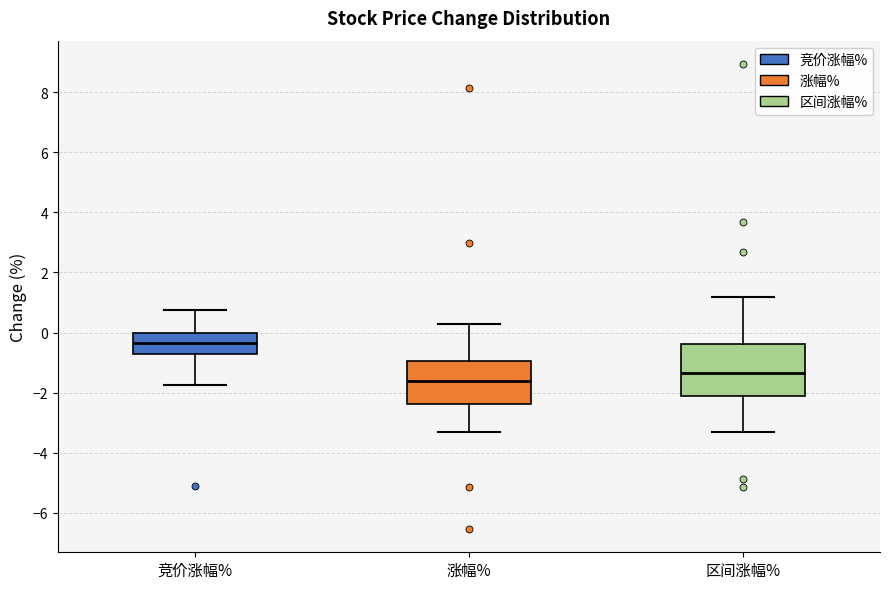

Where is the upper edge of the box for 涨幅% on the y-axis? The values are not printed on the chart, so give them approximately, as read against the axis.

-1.0